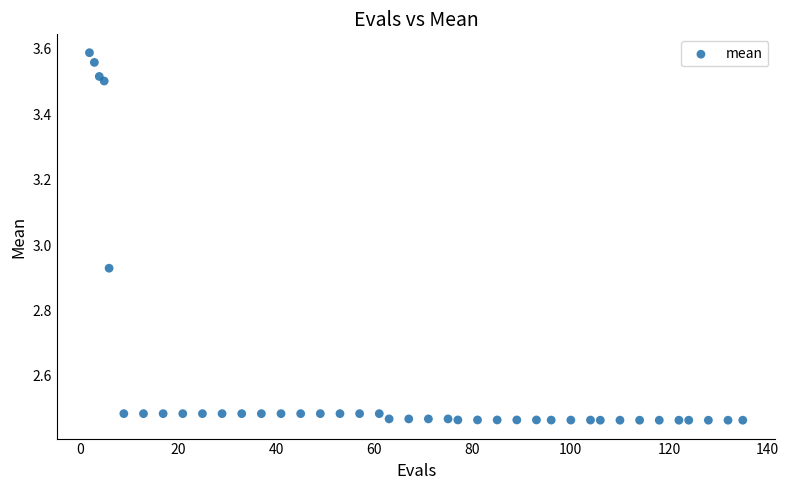

What is the range of Y values (max minus min)?

1.1